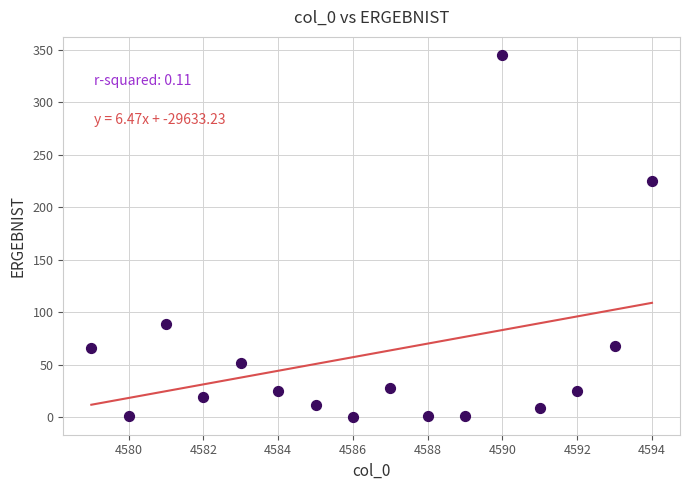

What Y value in the scatter plot is closest to 172?

225.0